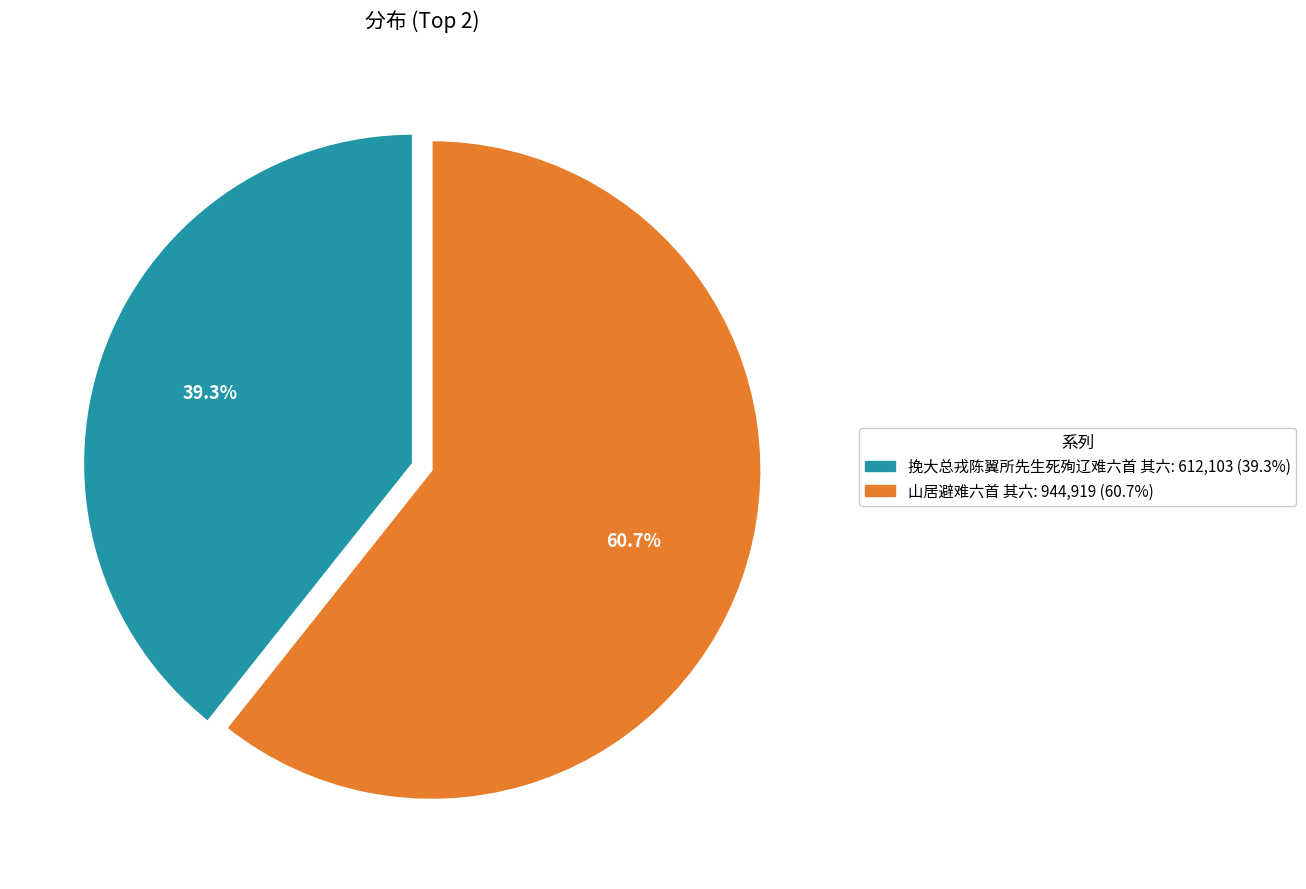

To the nearest percent, what is the combined percentage of 山居避难六首 其六 and 挽大总戎陈翼所先生死殉辽难六首 其六?

100%